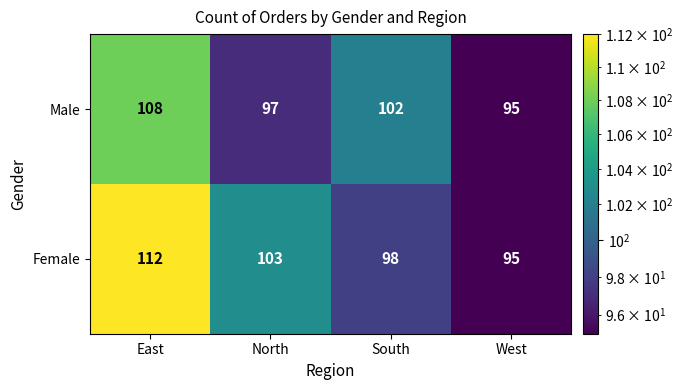

List the series in order of their overall mean, highest first.

Female, Male